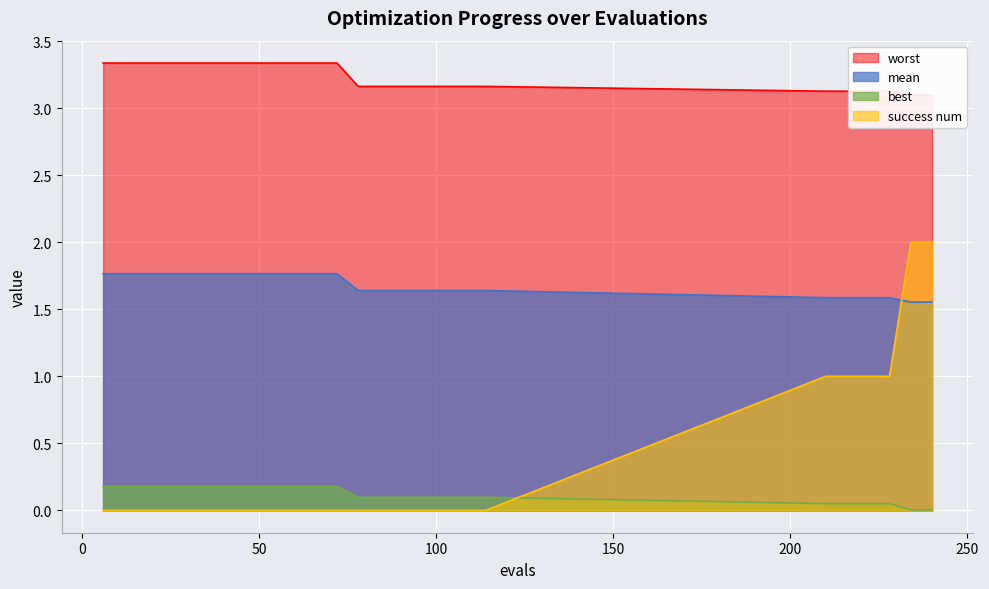

True or false: worst has more than 2 points higher than both neighbors.

False